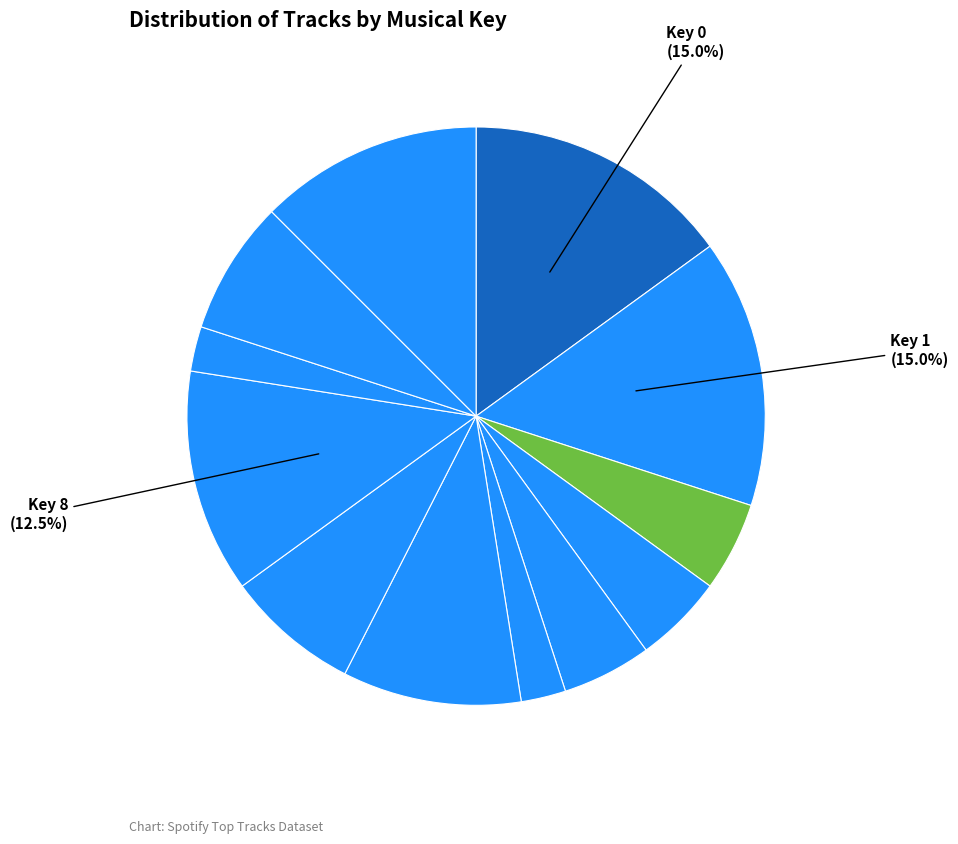

Count the number of slices in the pie.

12